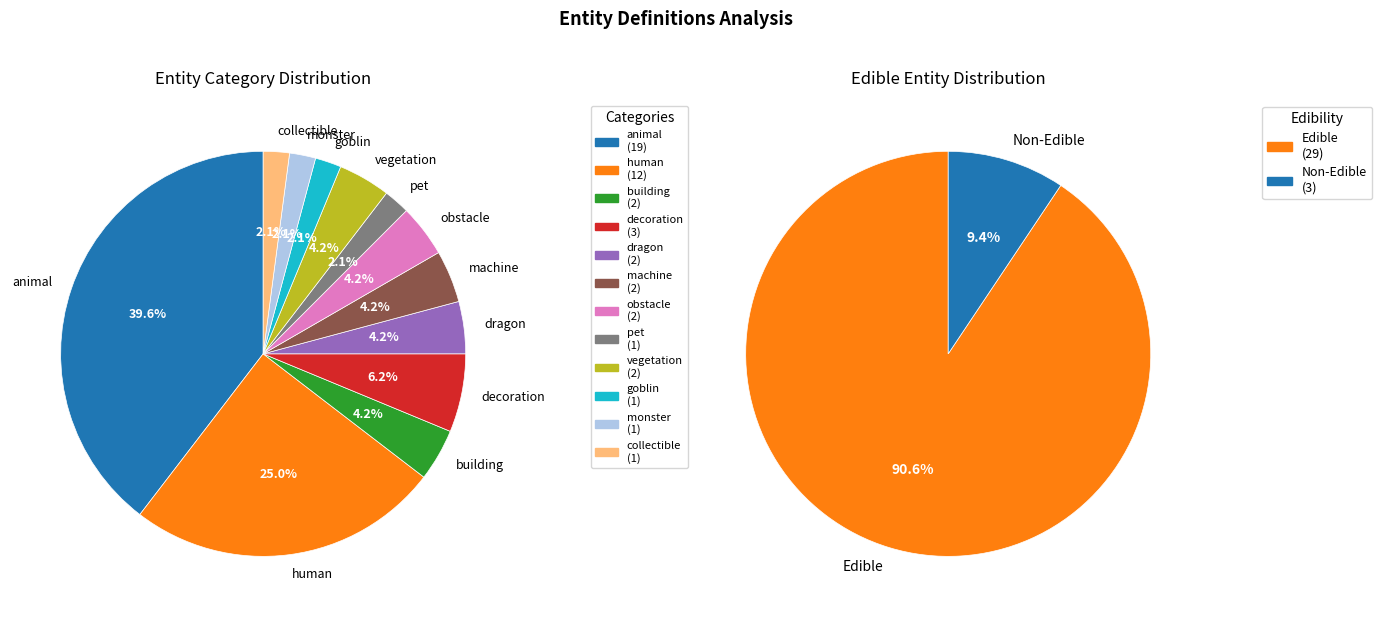

Is it true that decoration is 1% of the pie?

False